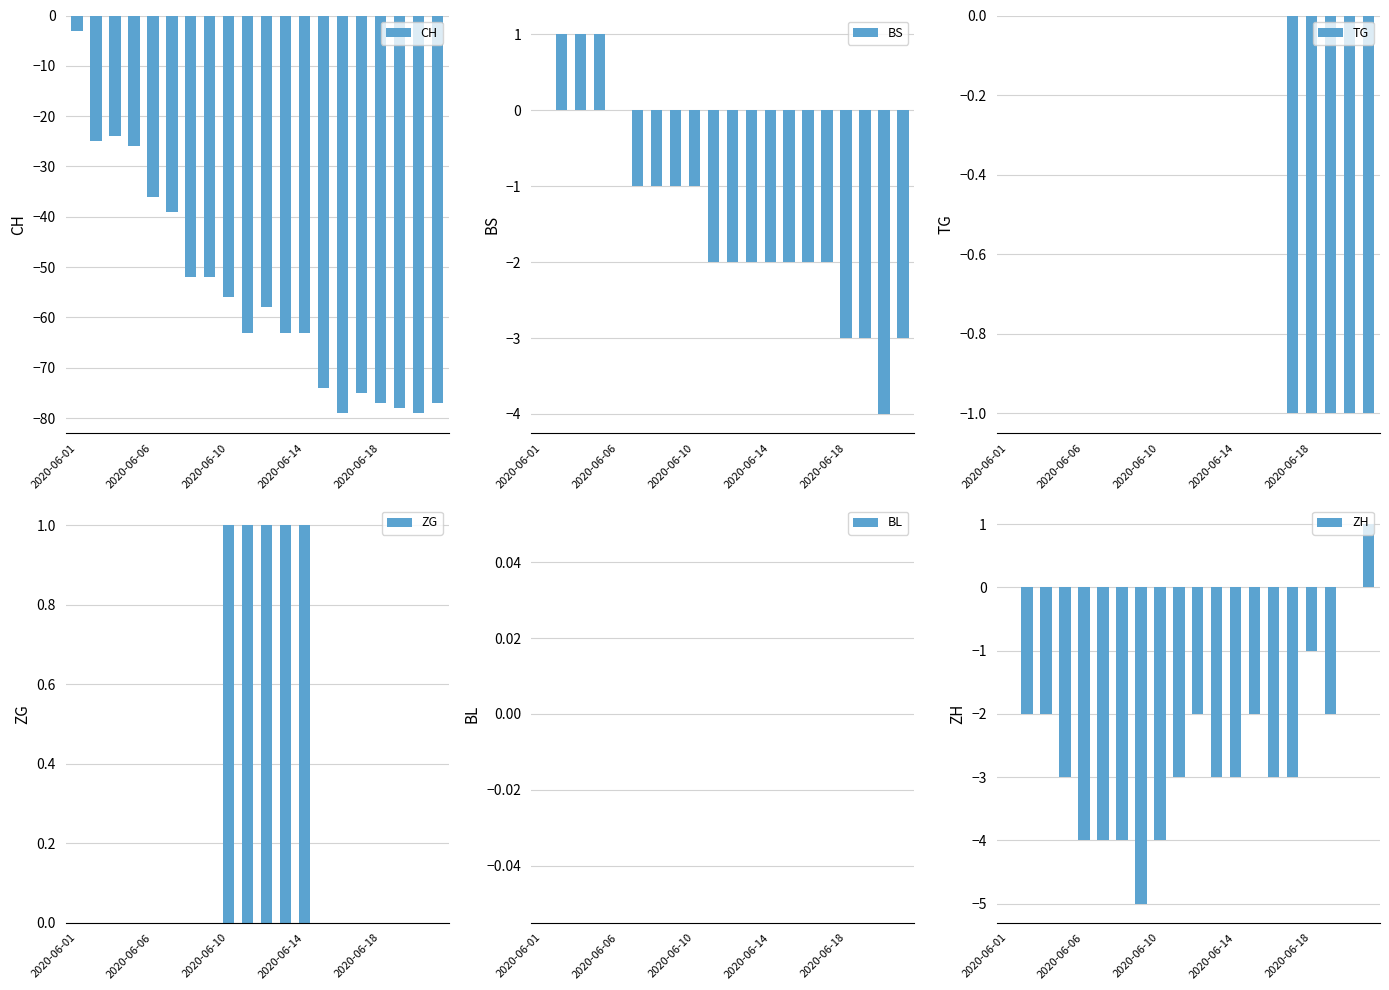

What is the difference between the maximum and second lowest values in the BS series?

4